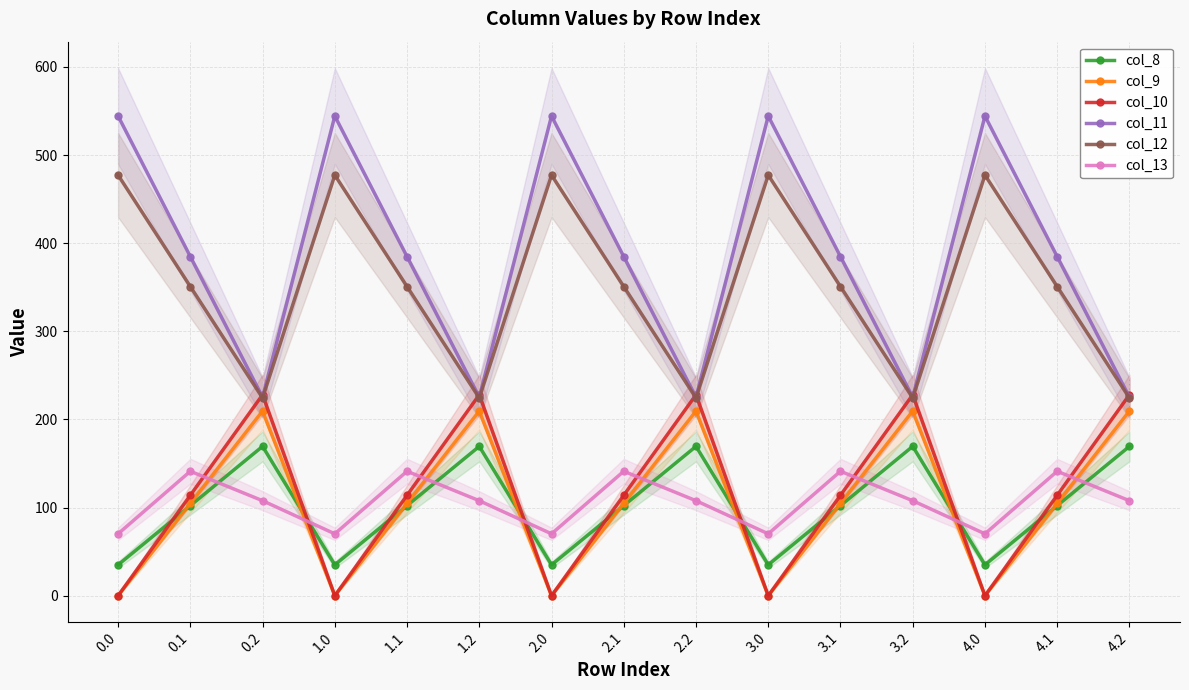

What is the value of the col_11 point at the 14th from the left?

384.7